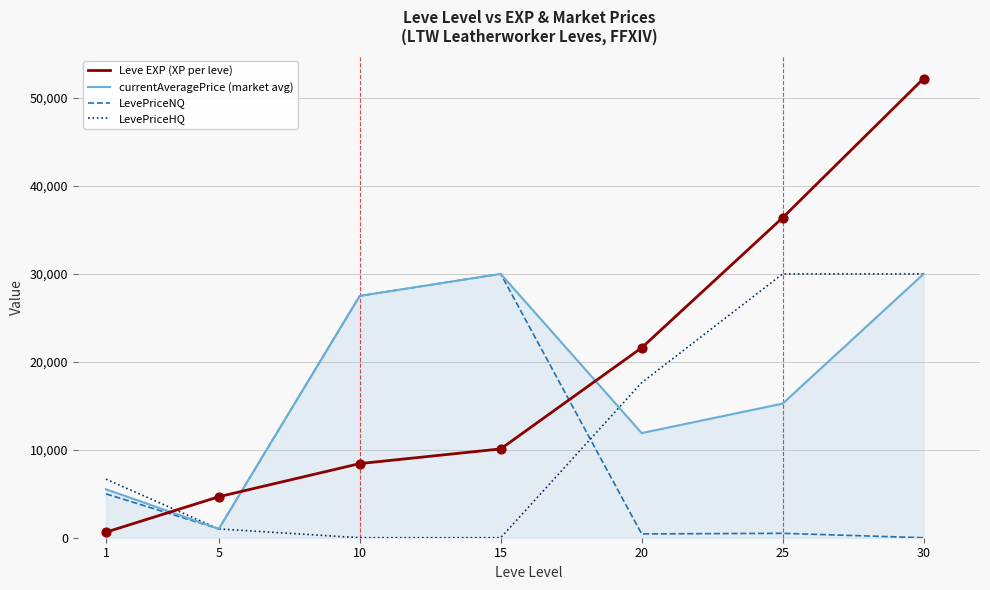

Is the value of LevePriceNQ at 30 greater than the value of Leve EXP (XP per leve) at 5?

No